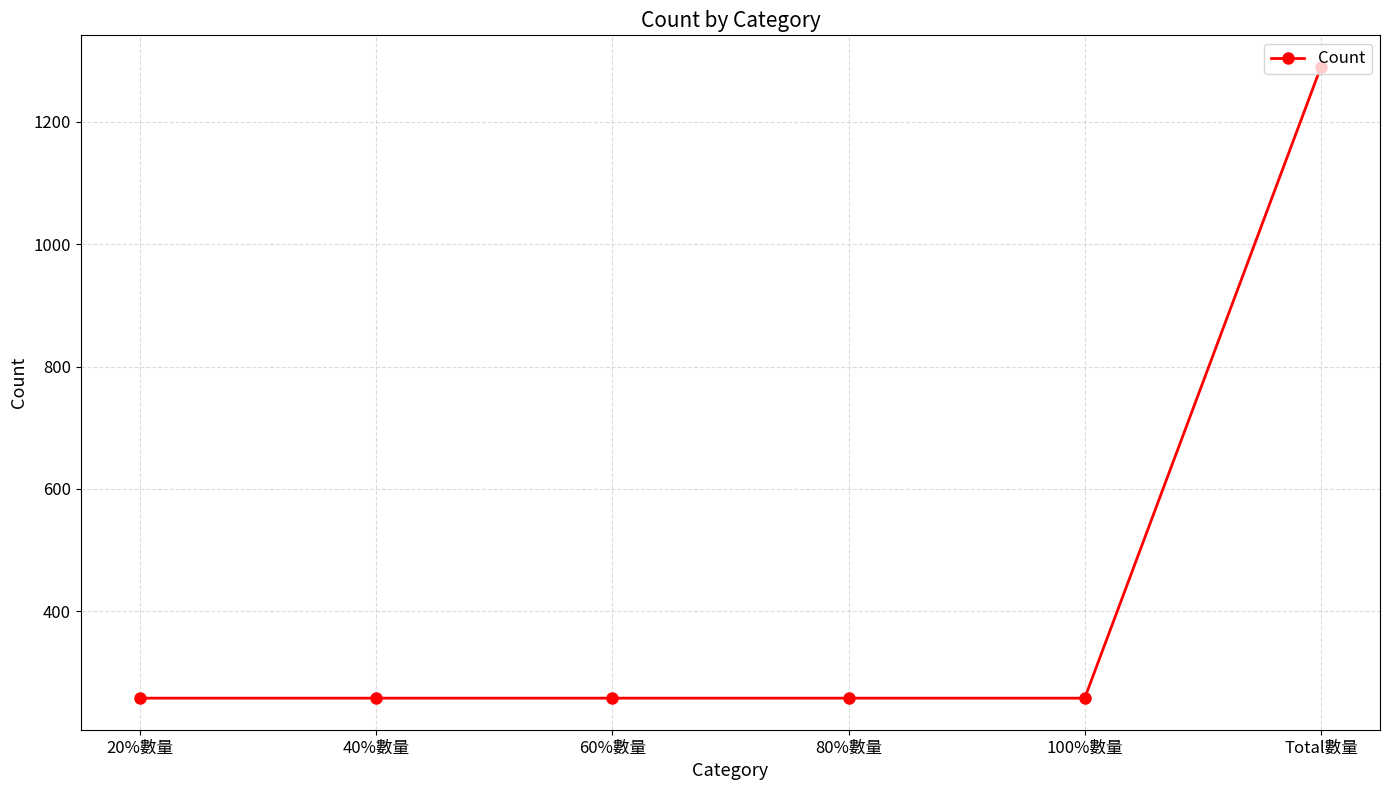

What is the greatest value displayed?

1290